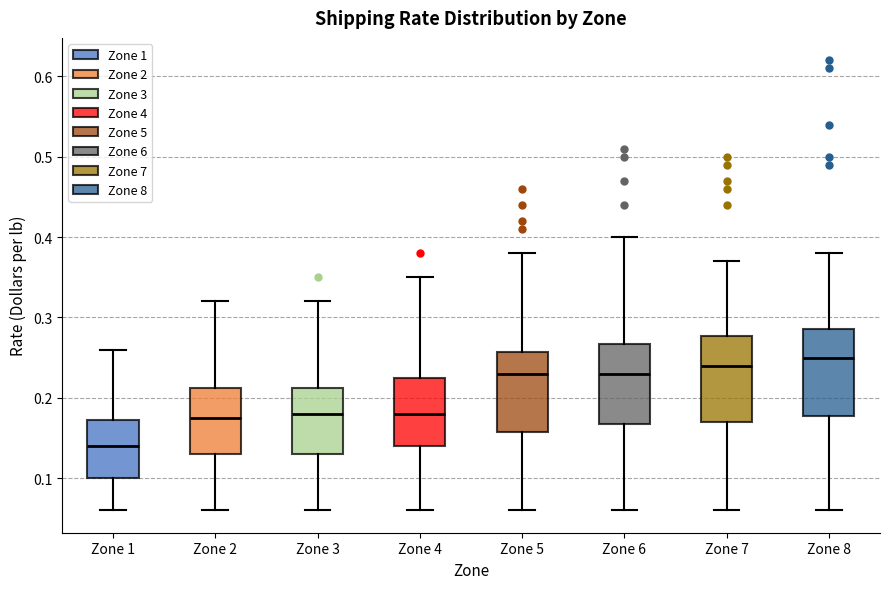

Reading left to right, transcribe this box plot: for each box, give where its median line is, the range the box spans, and where its two whiskers end, as read against the y-axis. The values are not printed on the chart, so give them approximately, as read against the axis.

Zone 1: median 0.14, box 0.10 to 0.17, whiskers 0.06 to 0.26
Zone 2: median 0.18, box 0.13 to 0.21, whiskers 0.06 to 0.32
Zone 3: median 0.18, box 0.13 to 0.21, whiskers 0.06 to 0.32
Zone 4: median 0.18, box 0.14 to 0.23, whiskers 0.06 to 0.35
Zone 5: median 0.23, box 0.16 to 0.26, whiskers 0.06 to 0.38
Zone 6: median 0.23, box 0.17 to 0.27, whiskers 0.06 to 0.40
Zone 7: median 0.24, box 0.17 to 0.28, whiskers 0.06 to 0.37
Zone 8: median 0.25, box 0.18 to 0.29, whiskers 0.06 to 0.38